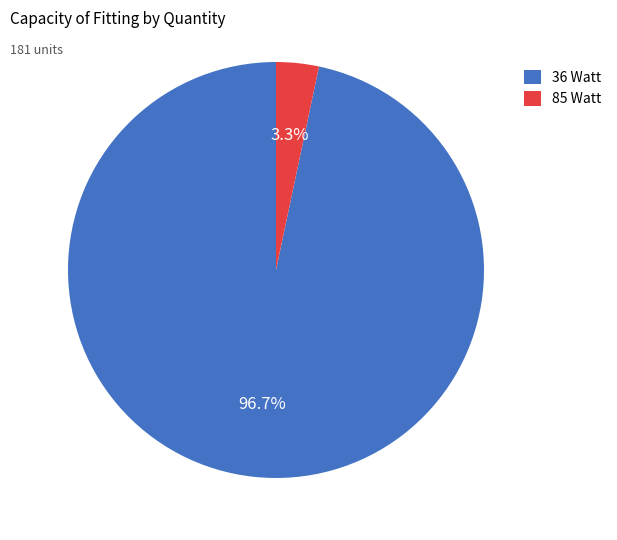

Combined, do 85 Watt and 36 Watt account for over 50%?

Yes